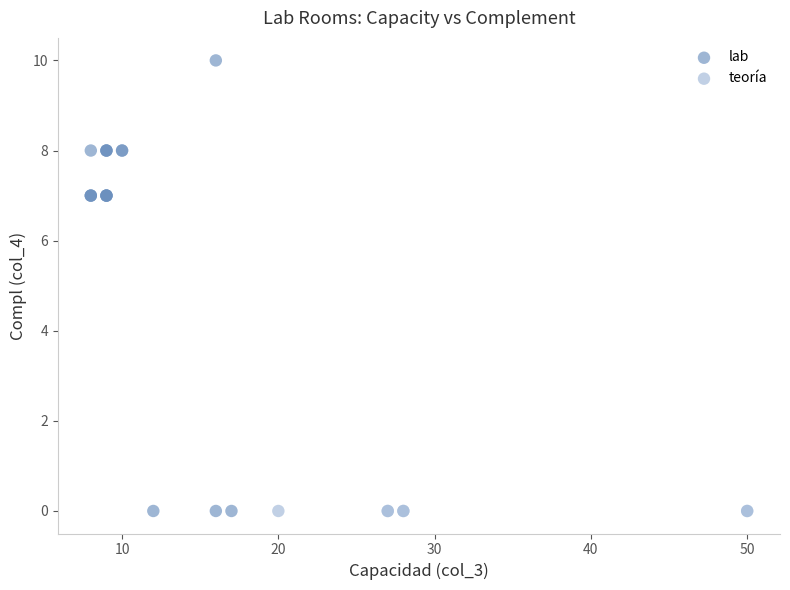

Which series contains the highest Y value?

lab